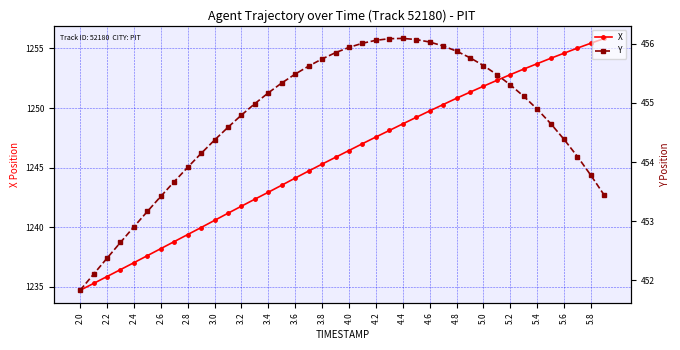

What is the minimum value shown in the chart?

451.8